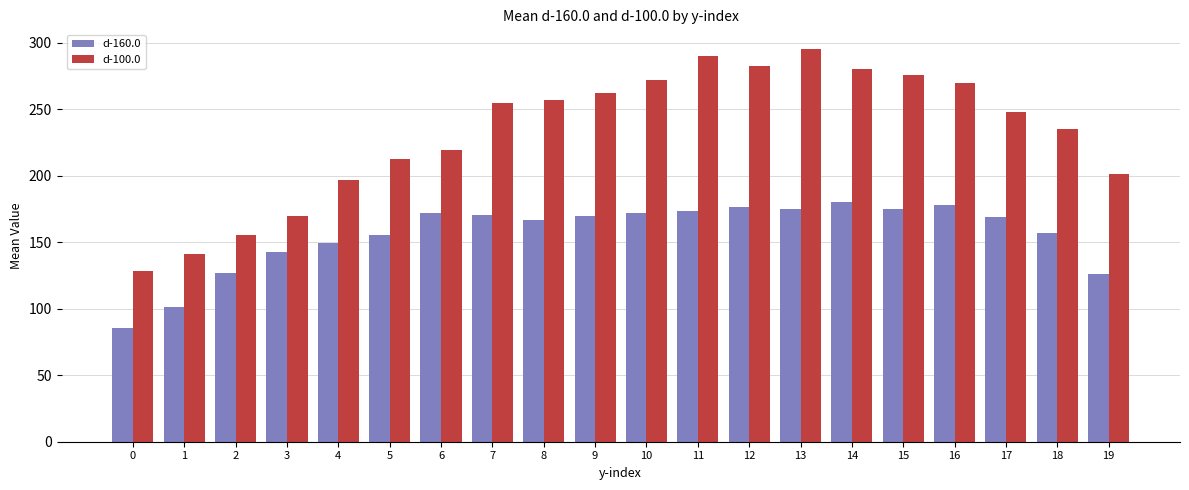

The value of d-100.0 at 14 is 64.9. True or false?

False